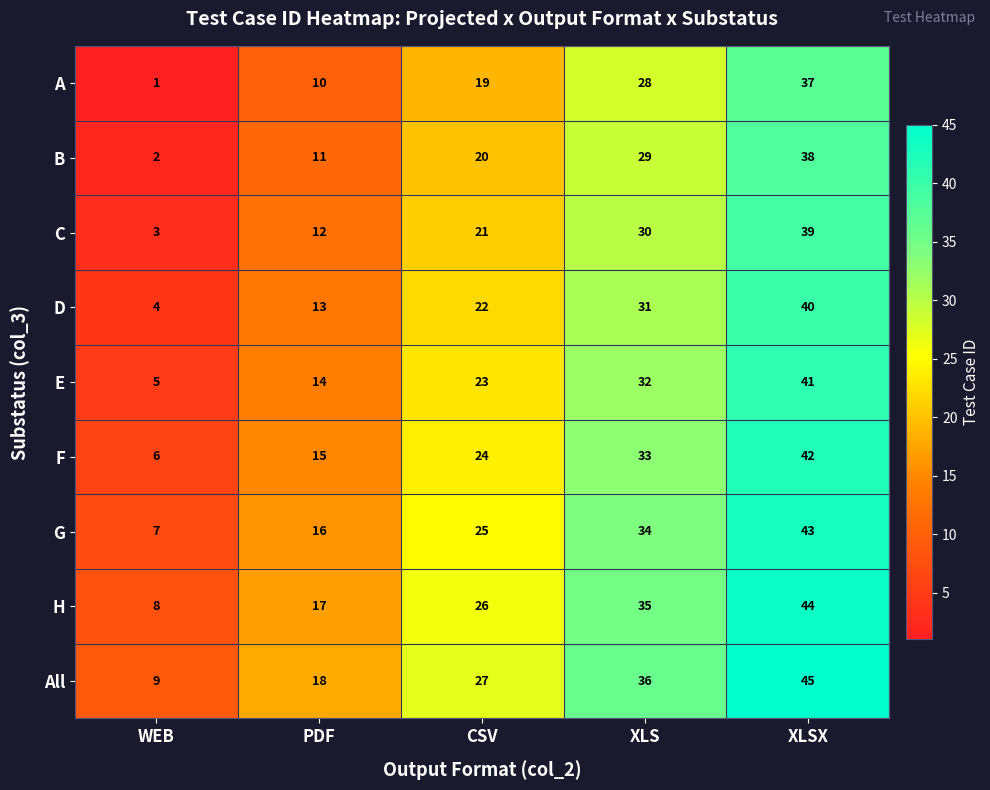

How many values in the G series are below 25?

2